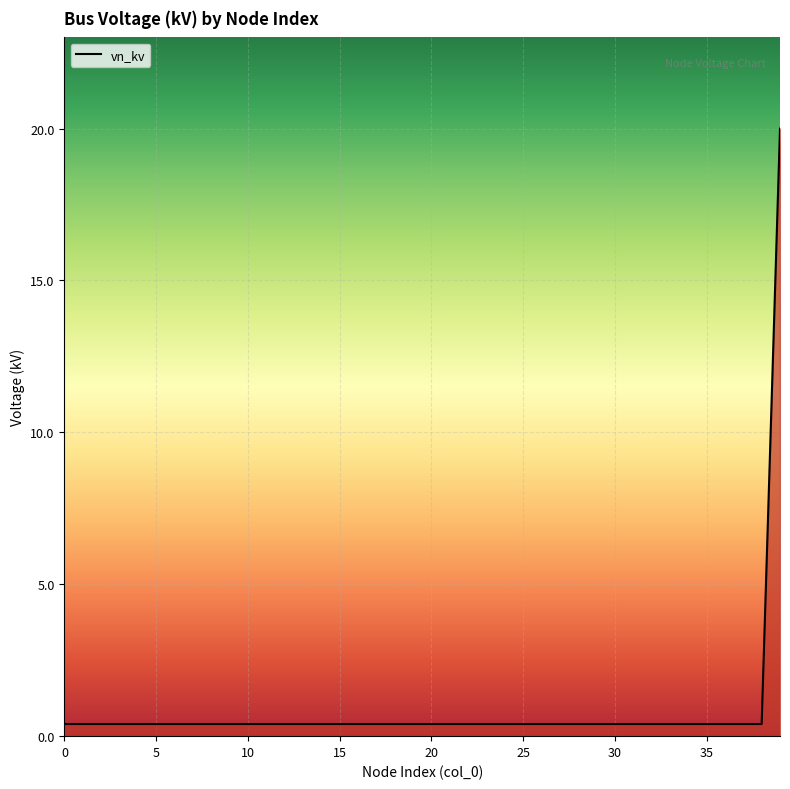

Reading left to right, list all the values displayed in this chart.

0.4	0.4	0.4	0.4	0.4	0.4	0.4	0.4	0.4	0.4	0.4	0.4	0.4	0.4	0.4	0.4	0.4	0.4	0.4	0.4	0.4	0.4	0.4	0.4	0.4	0.4	0.4	0.4	0.4	0.4	0.4	0.4	0.4	0.4	0.4	0.4	0.4	0.4	0.4	20.0